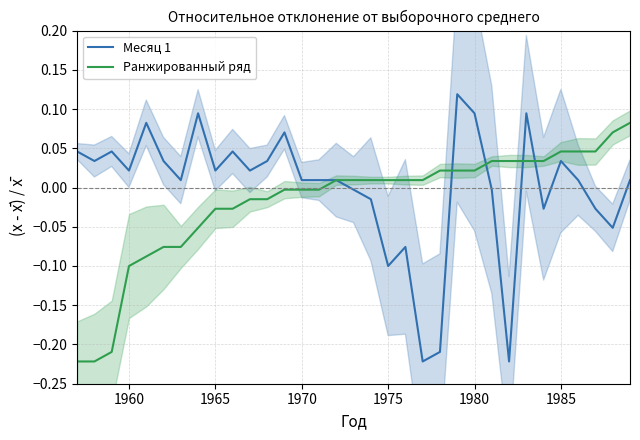

Which series has the largest total across all categories?

Месяц 1